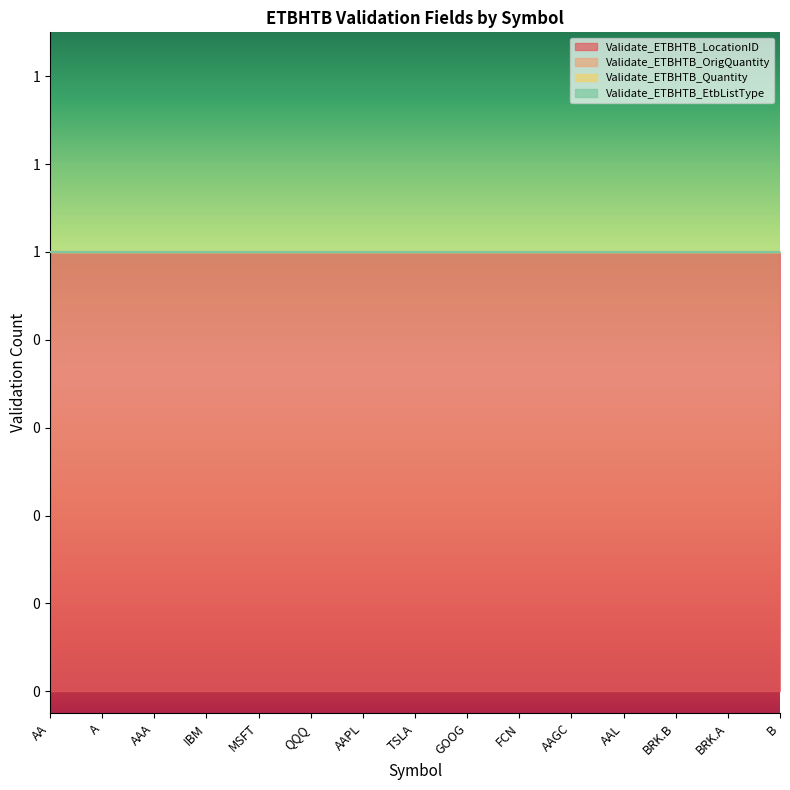

Reading right to left, extract all data points from this chart.

Validate_ETBHTB_LocationID: 1	1	1	1	1	1	1	1	1	1	1	1	1	1	1
Validate_ETBHTB_OrigQuantity: 0	0	0	0	0	0	0	0	0	0	0	0	0	0	0
Validate_ETBHTB_Quantity: 0	0	0	0	0	0	0	0	0	0	0	0	0	0	0
Validate_ETBHTB_EtbListType: 0	0	0	0	0	0	0	0	0	0	0	0	0	0	0